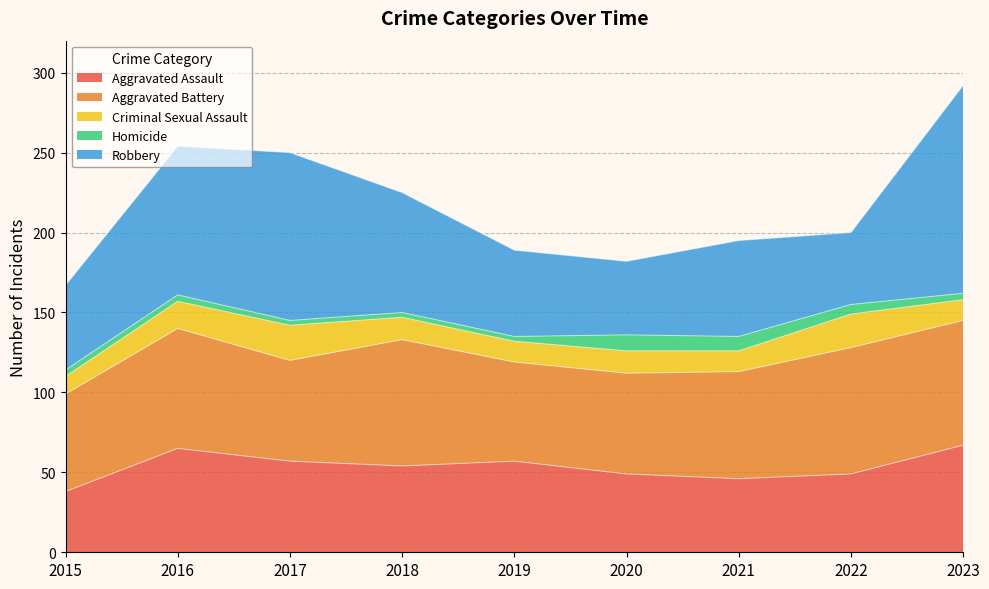

What is the difference between the maximum and minimum values in the Homicide series?

7